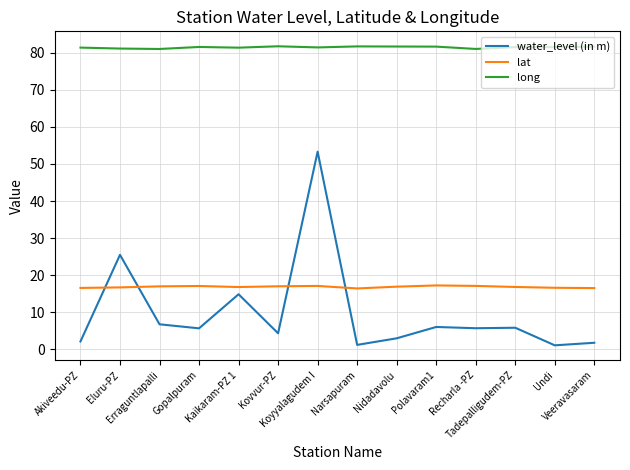

What is the total value across all series at Polavaram1?

104.9